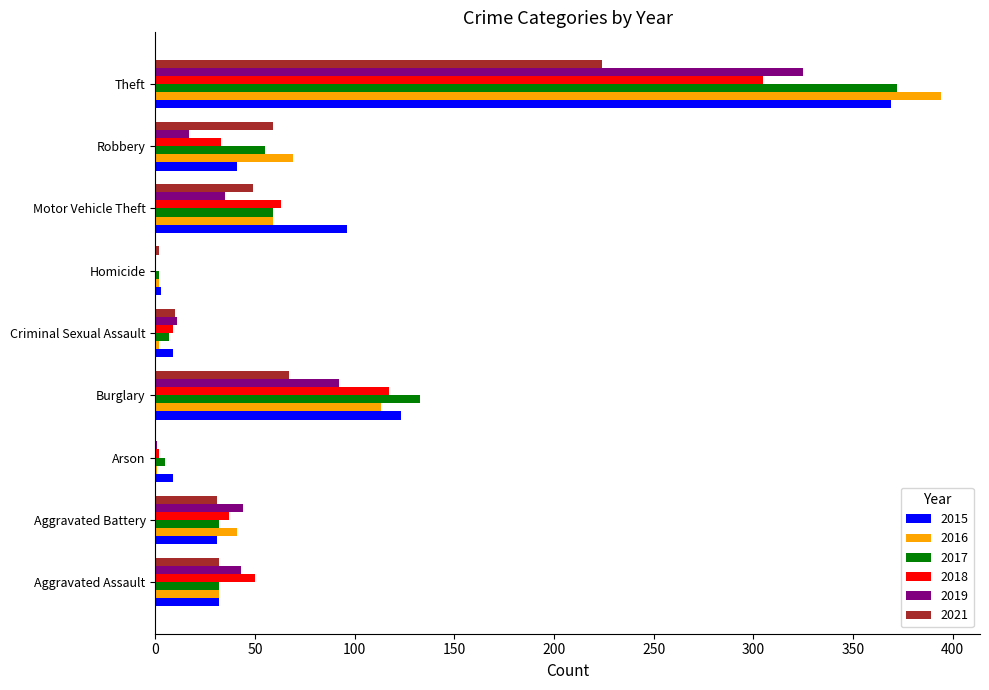

What is the difference between the 2021 values at Homicide and Aggravated Assault?

30